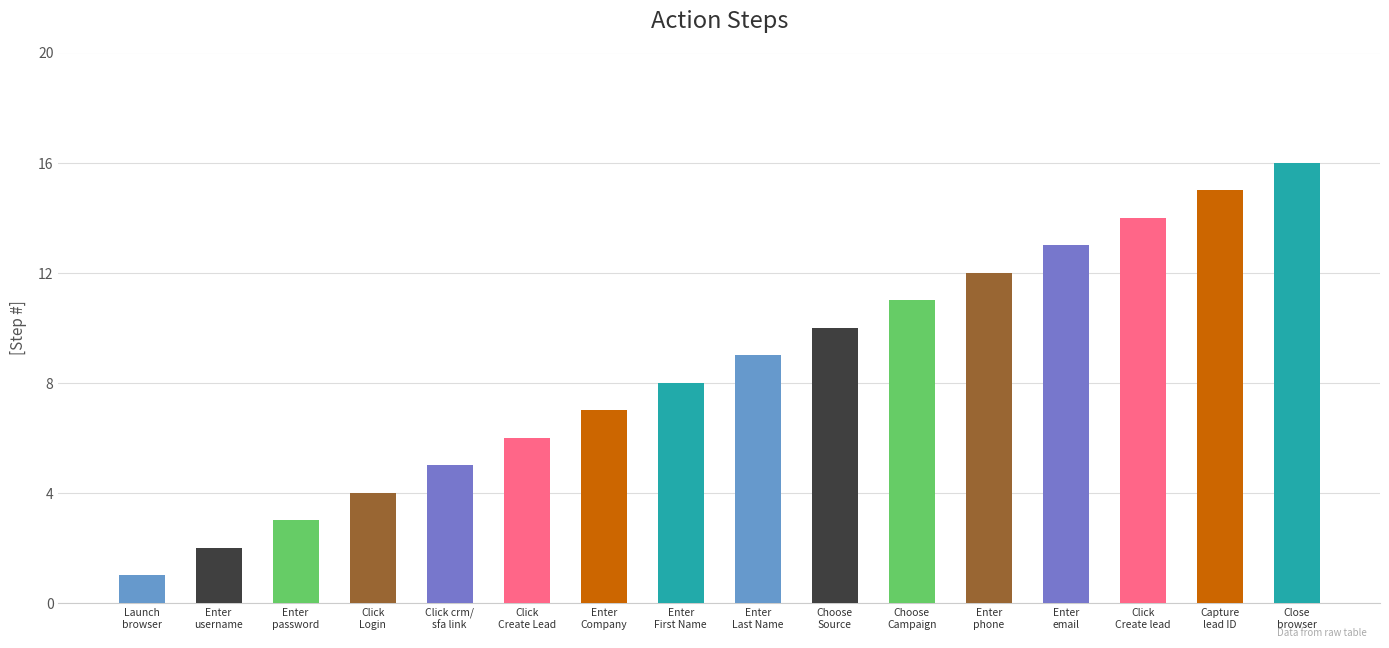

What is the maximum value shown in the chart?

16